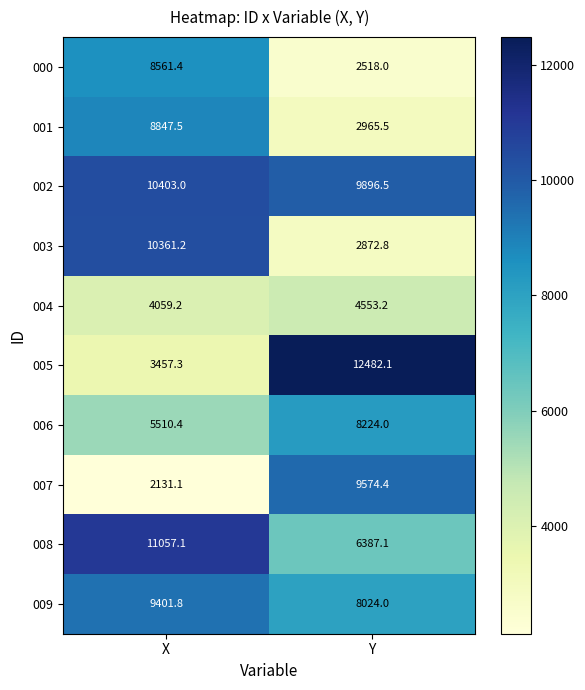

What is the difference between the 000 values at X and Y?

6043.4